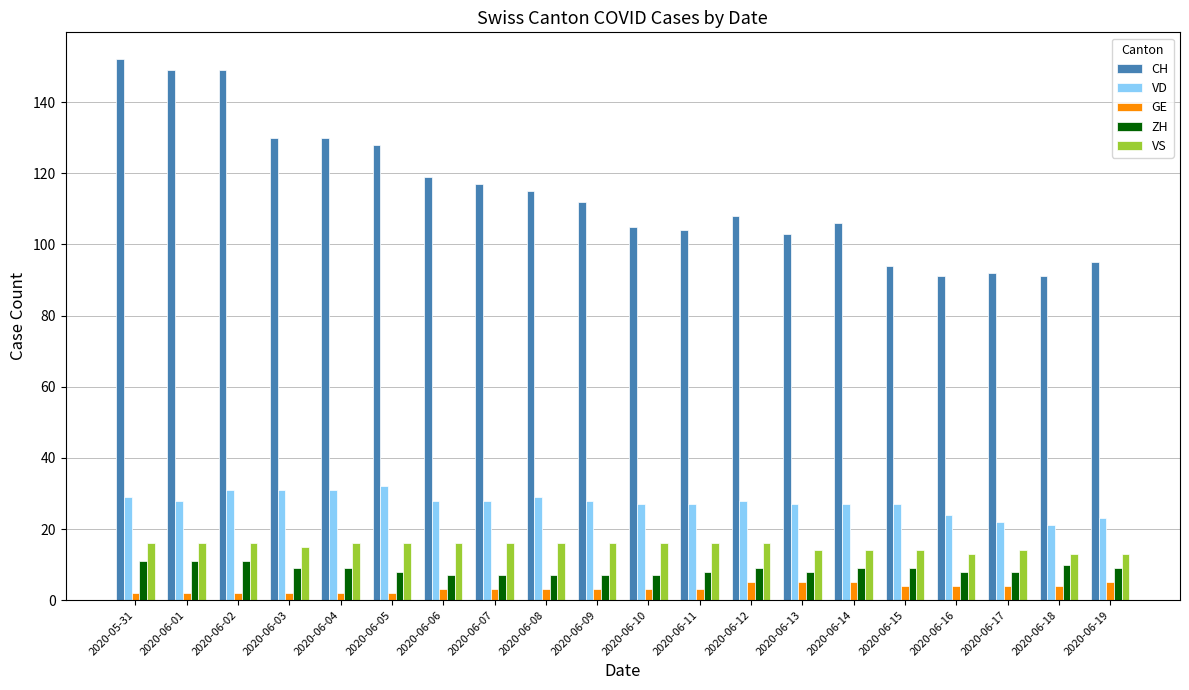

Which series changed the most between 2020-06-03 and 2020-06-15?

CH